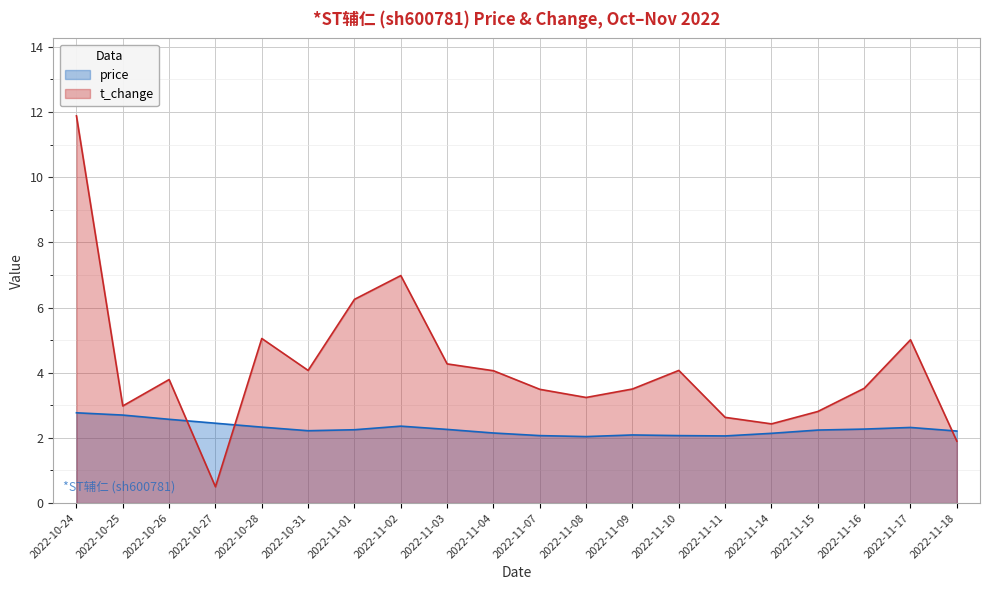

Which series has the largest total across all categories?

t_change